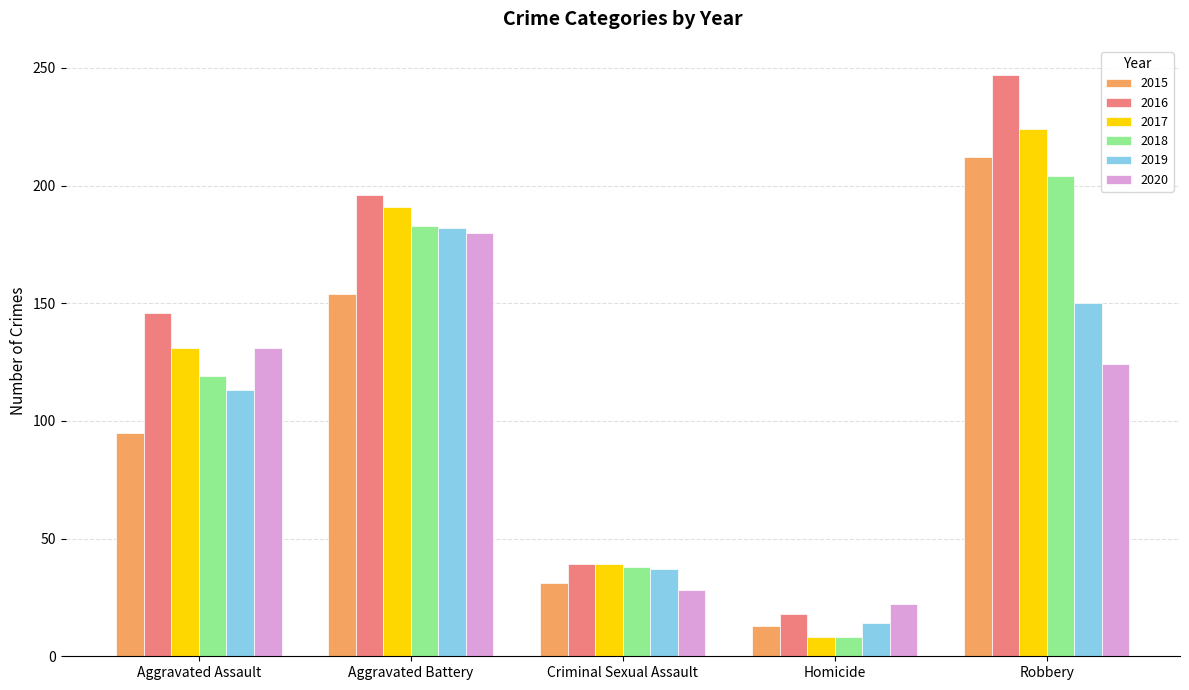

The 2015 series shows 154 at Aggravated Battery. True or false?

True